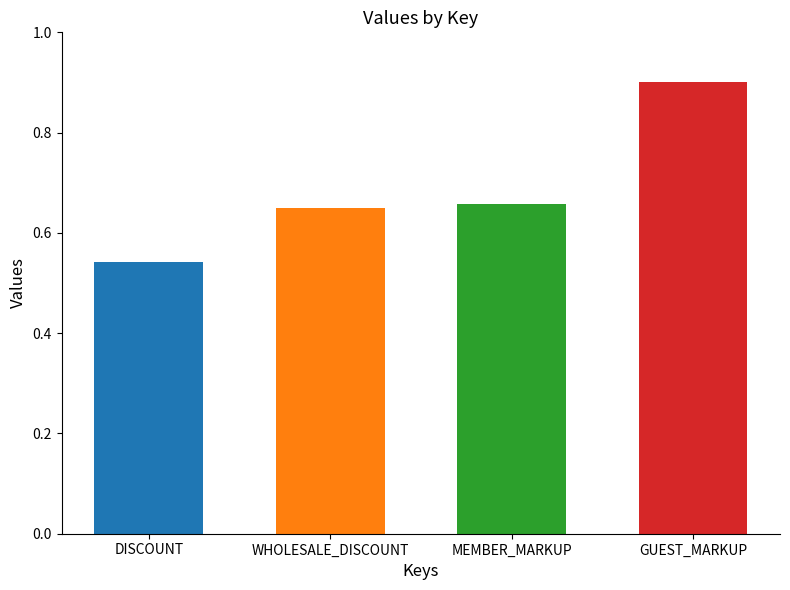

Between MEMBER_MARKUP and WHOLESALE_DISCOUNT, which is larger?

MEMBER_MARKUP